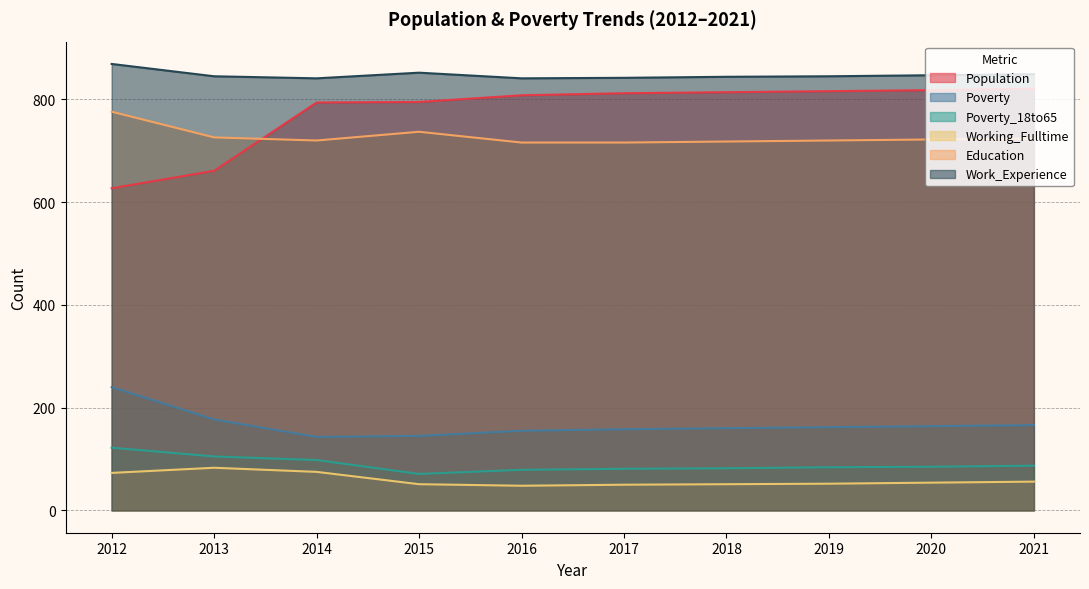

Reading left to right, list all the values displayed in this chart.

Population: 627	661	794	795	808	812	814	816	818	821
Poverty: 240	177	143	145	155	158	160	162	164	166
Poverty_18to65: 122	105	98	71	79	81	82	84	85	87
Working_Fulltime: 73	83	75	51	48	50	51	52	54	56
Education: 776	726	720	737	716	716	718	720	722	724
Work_Experience: 869	845	841	852	841	842	844	845	847	849